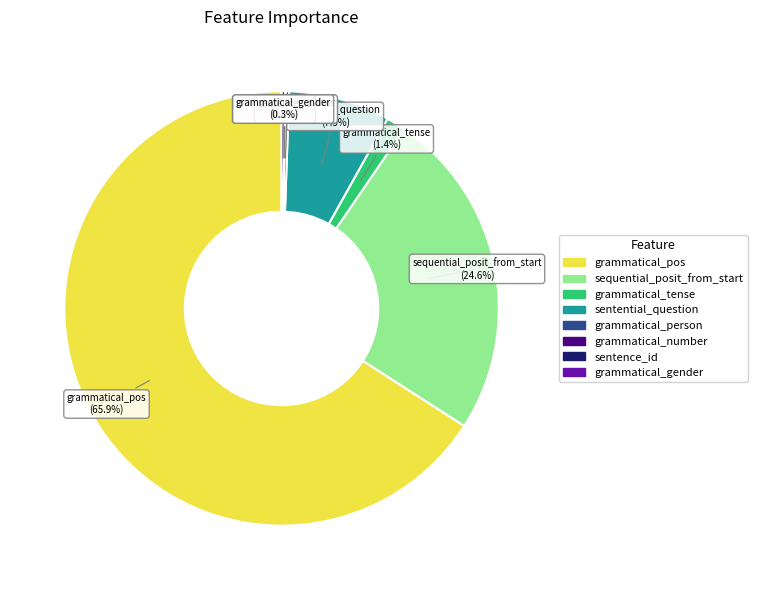

To the nearest percent, what is the difference between the largest and smallest slice percentages?

66%